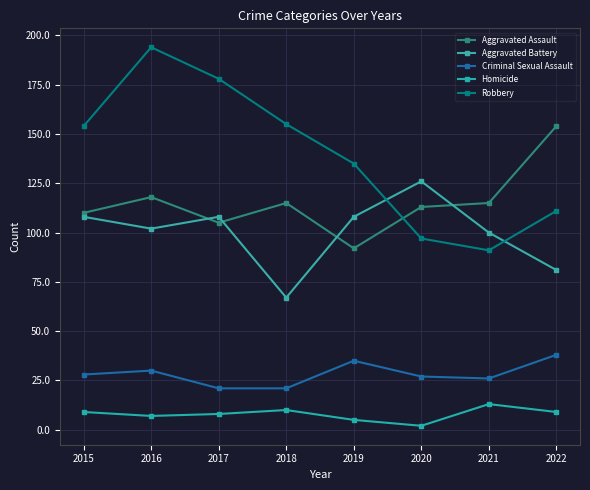

Count the number of categories in the chart.

8